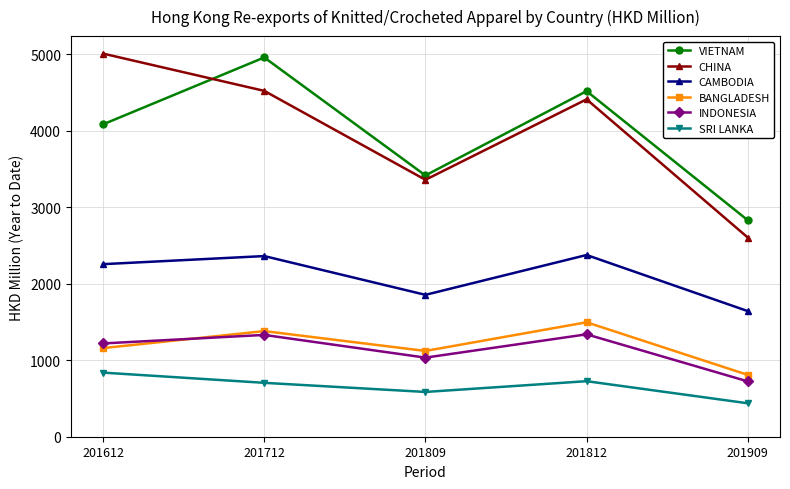

After their last crossing, which series has the higher values: CHINA or VIETNAM?

VIETNAM